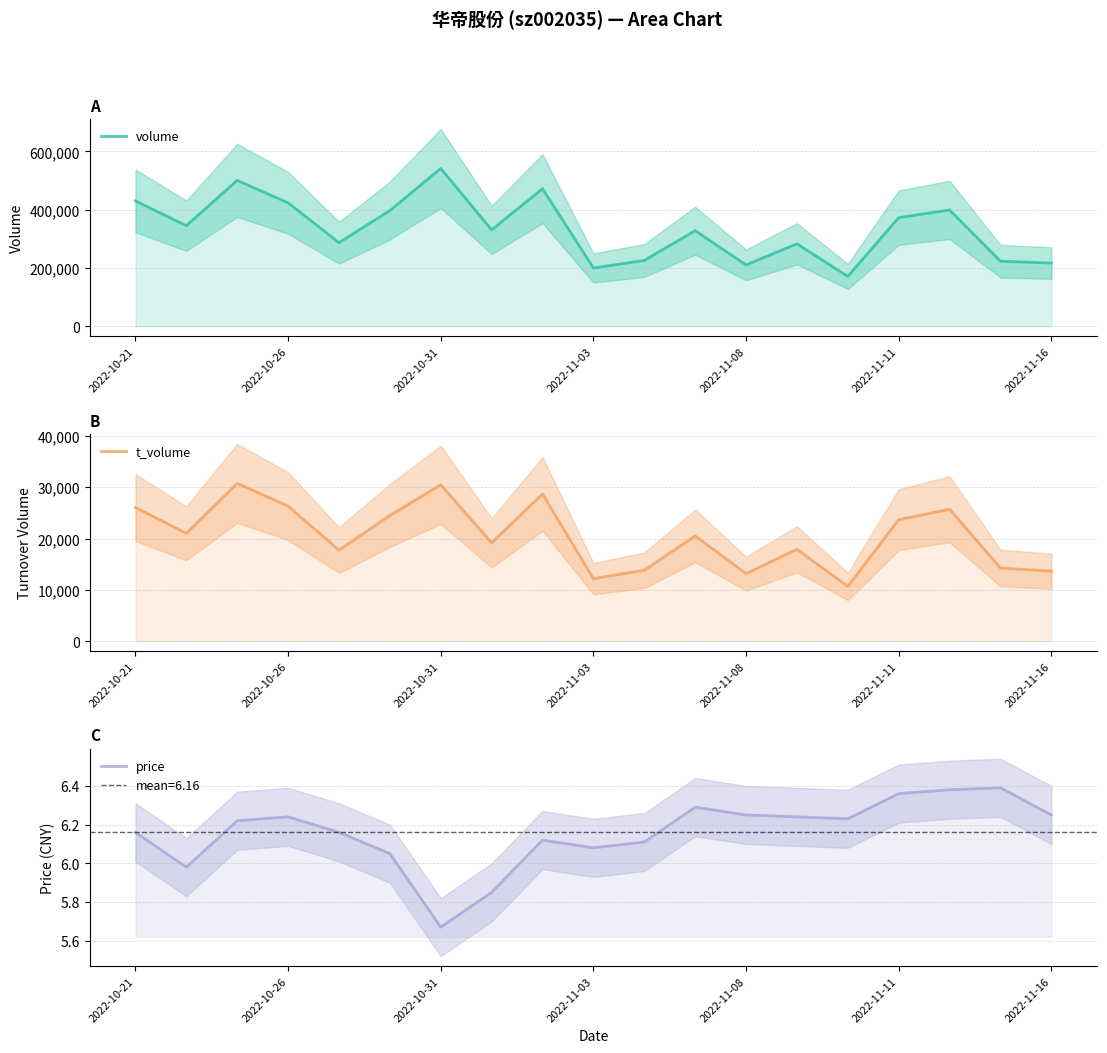

True or false: t_volume and volume cross at least once.

False